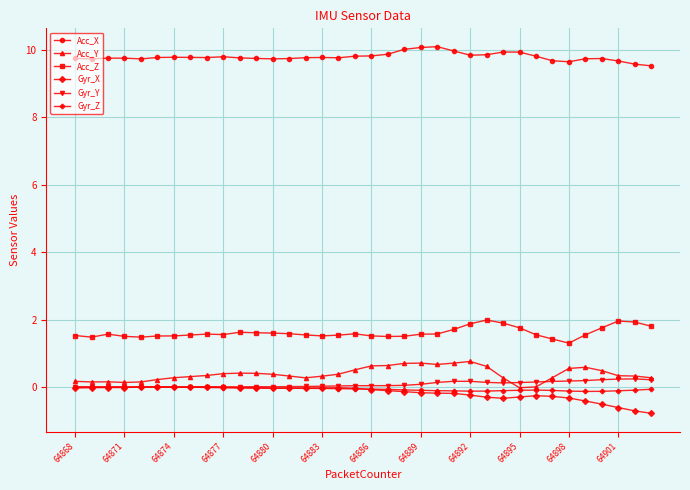

What is the minimum value shown in the chart?

-0.8